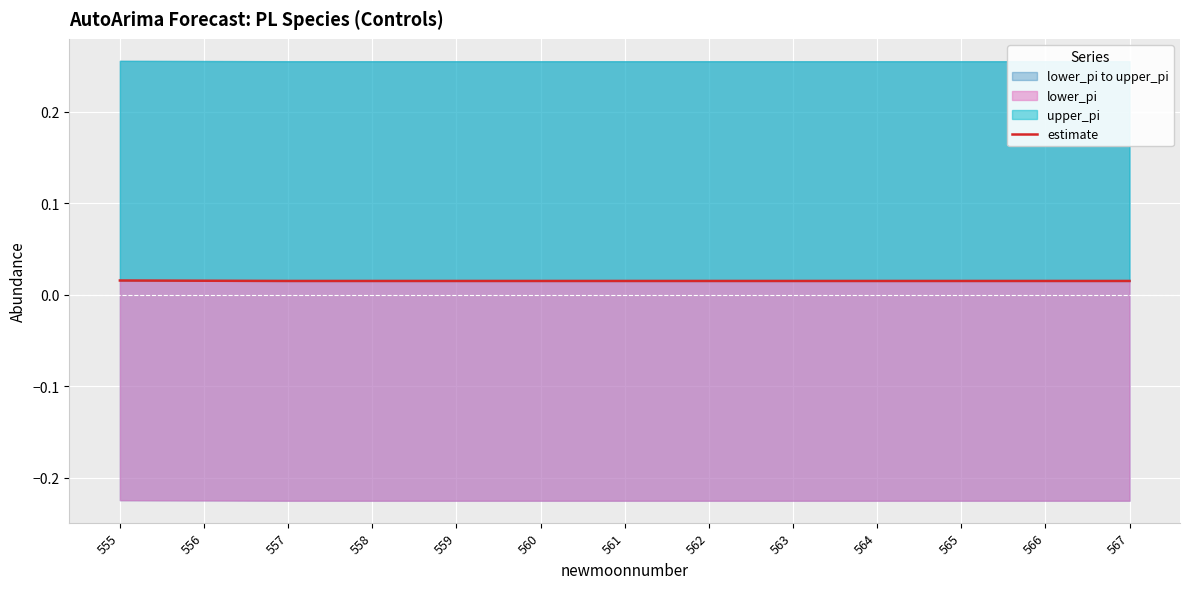

Does the chart display data point markers on the line(s)?

No